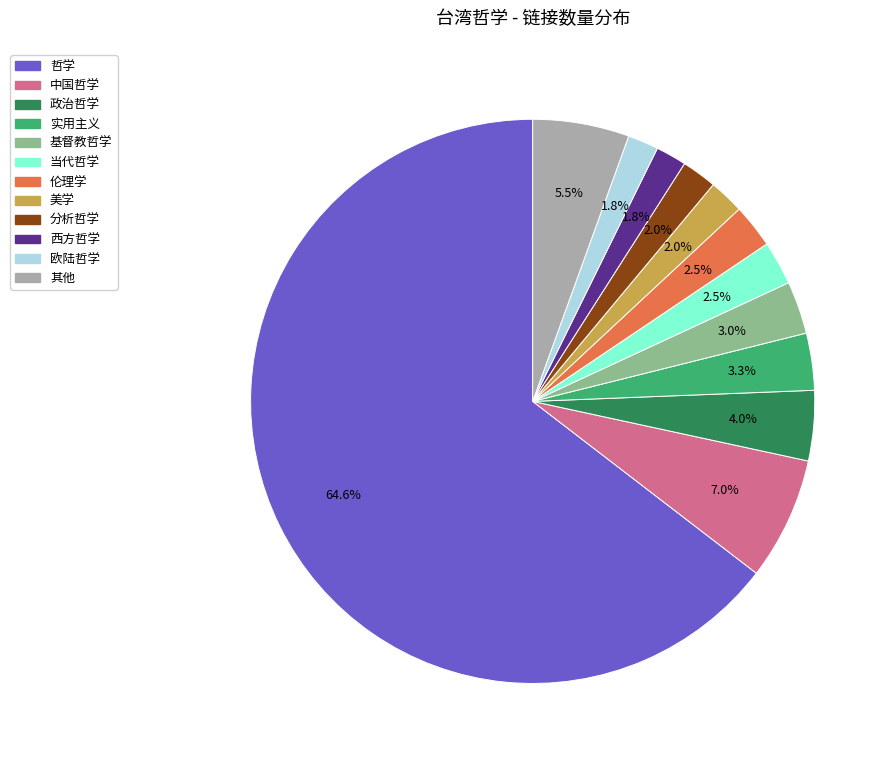

What is the ratio of the value at 当代哲学 to the value at 欧陆哲学?

1.4